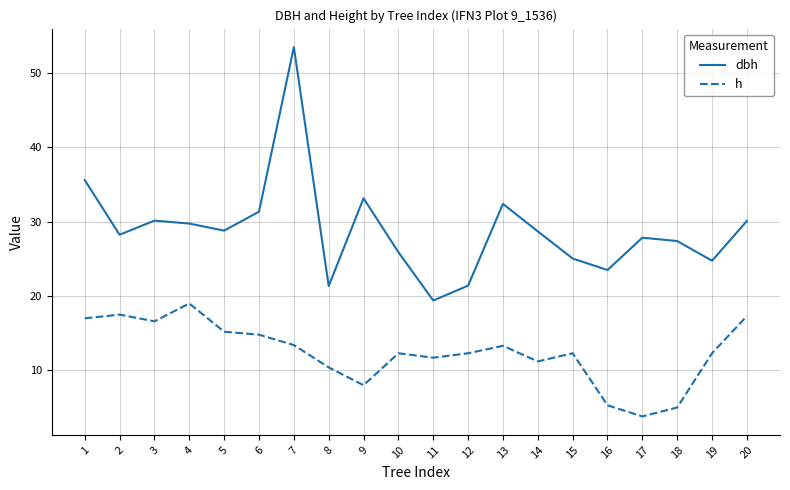

What is the difference between the maximum and minimum values in the dbh series?

34.1